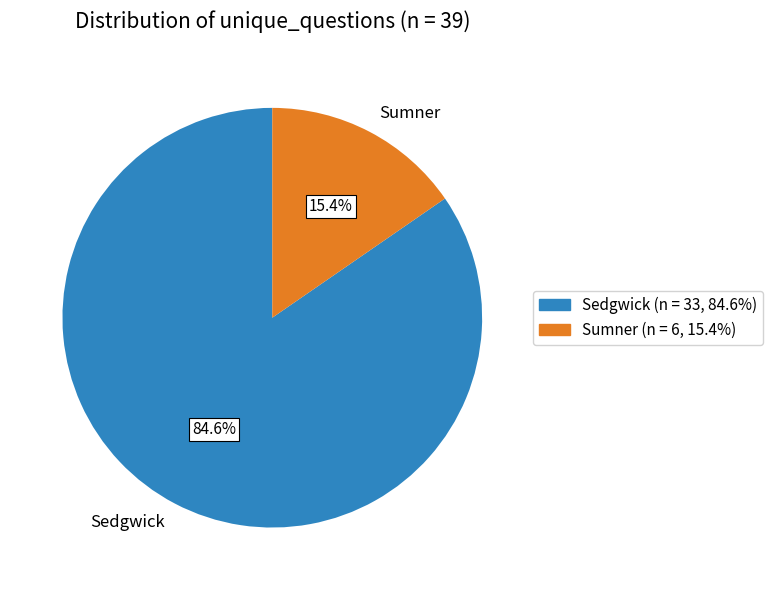

What is the ratio of the value at Sedgwick to the value at Sumner?

5.5